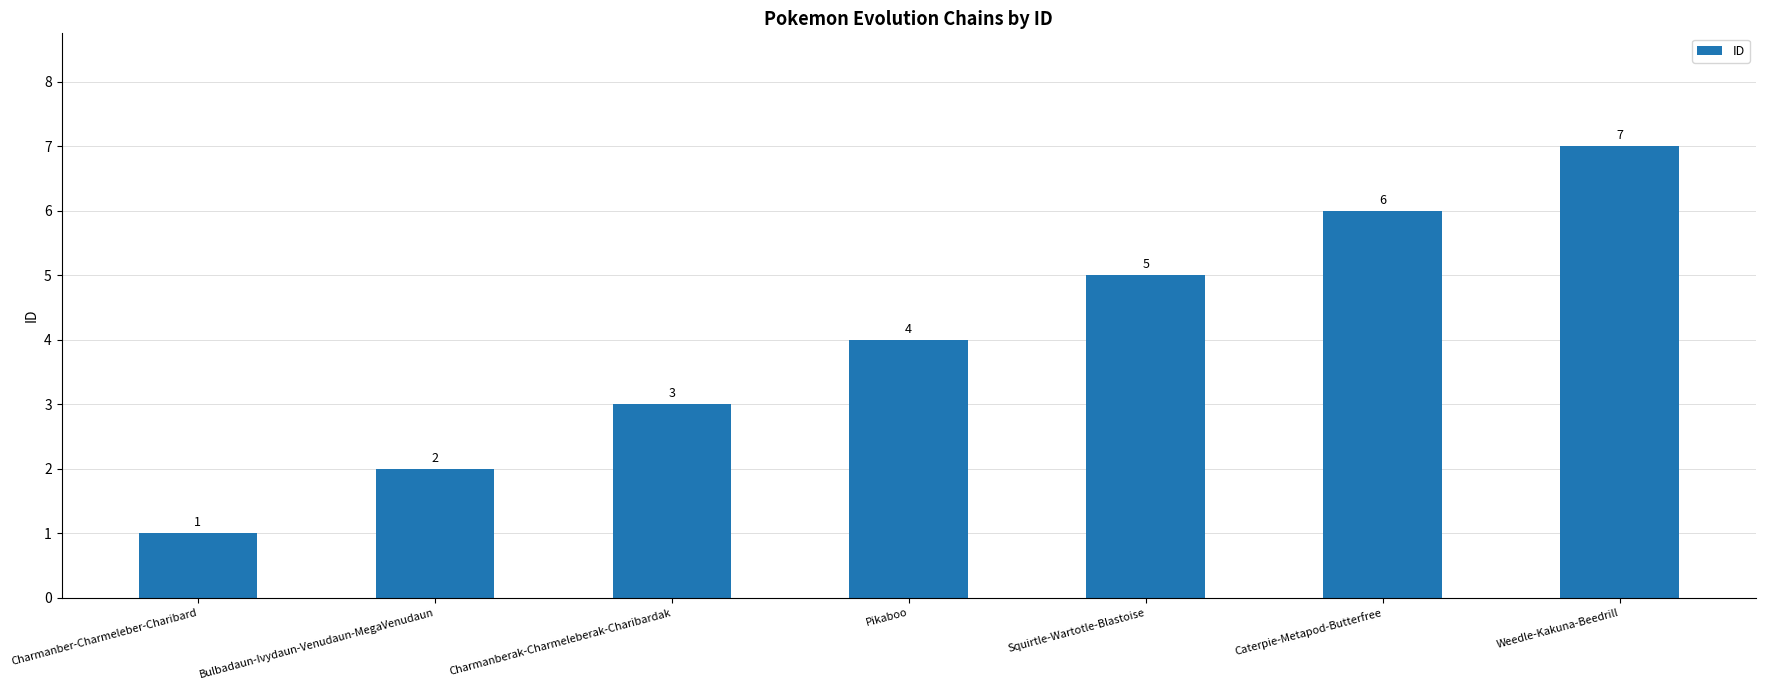

What is the ratio of the value at Pikaboo to the value at Squirtle-Wartotle-Blastoise?

0.8